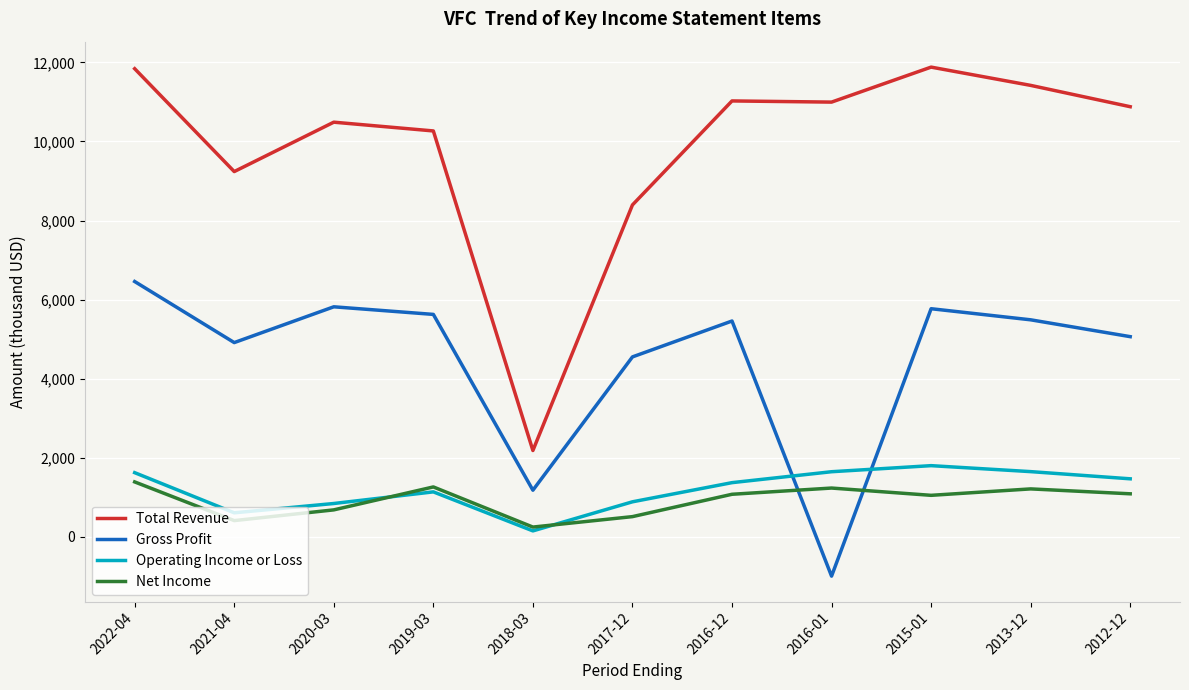

The value of Operating Income or Loss at 2022-04 is 1621.1. True or false?

True